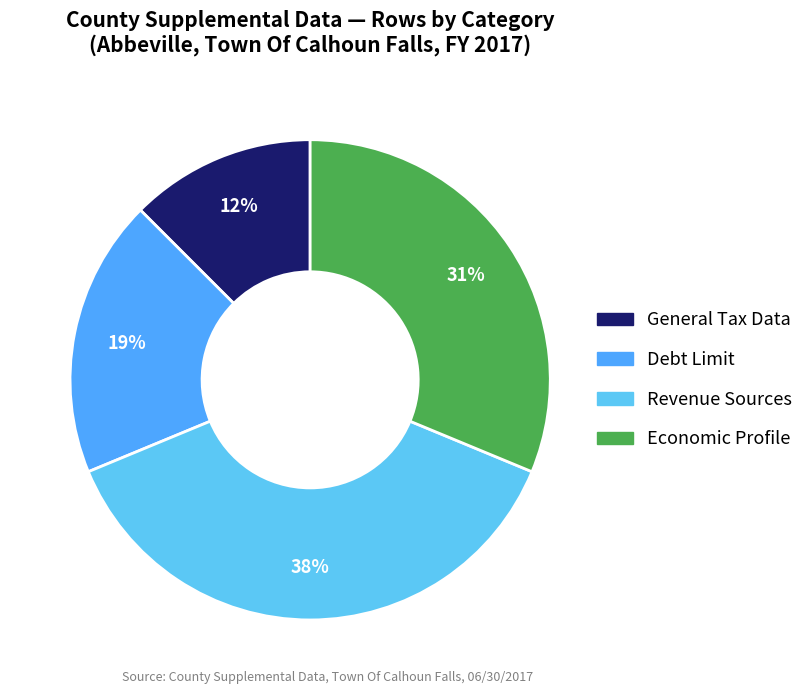

Which category has the smallest portion of the pie?

General Tax Data